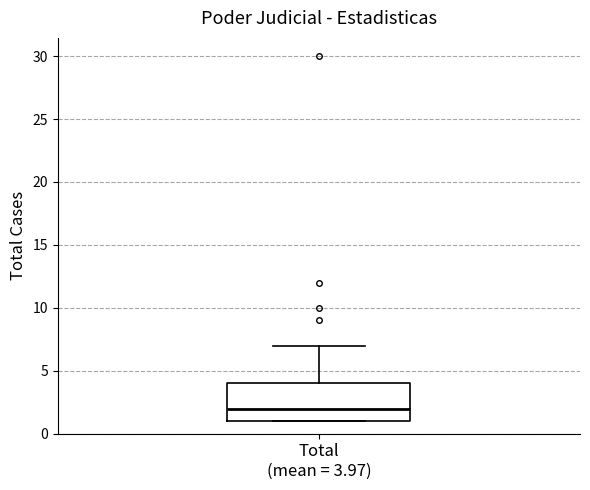

Transcribe this box plot: give where the median line is, the range the box spans, and where the two whiskers end, as read against the y-axis. The values are not printed on the chart, so give them approximately, as read against the axis.

median 2, box 1 to 4, whiskers 1 to 7